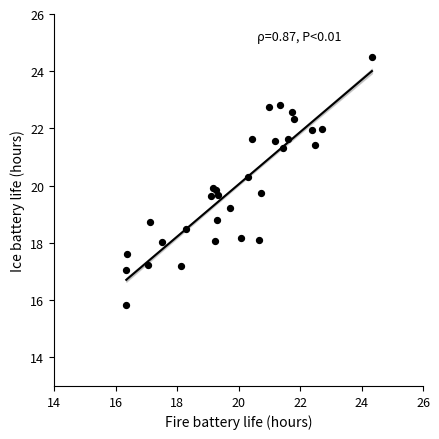

What is the range of Y values (max minus min)?

8.7